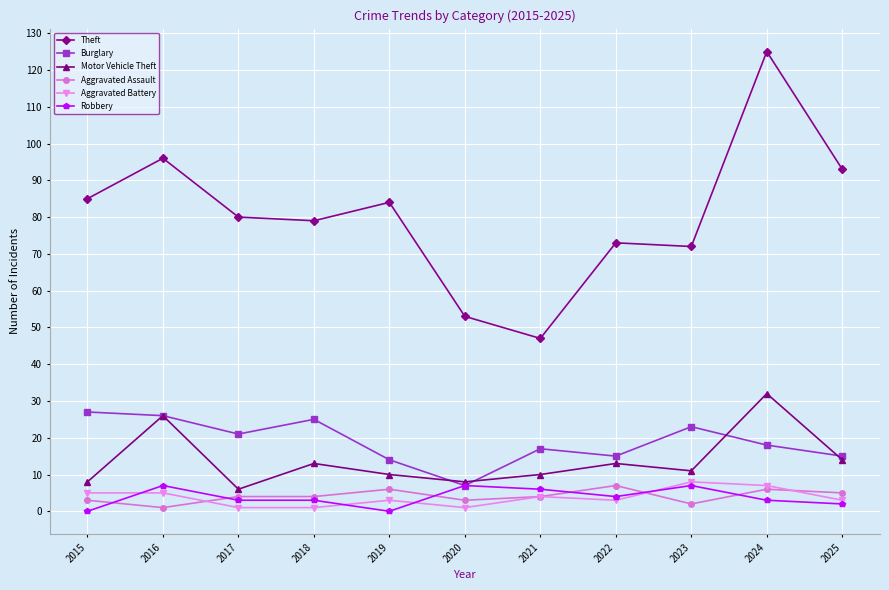

Where does the Robbery series first go above 3?

2016